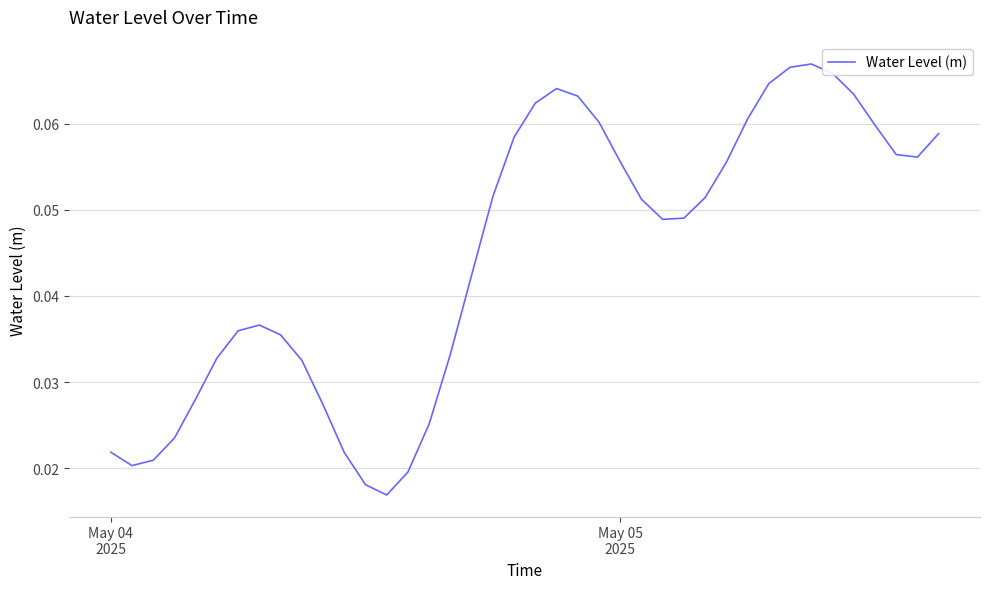

How many lines are shown in the chart?

1